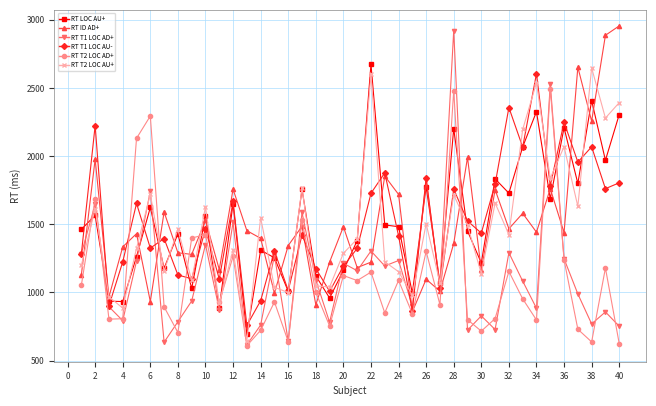

How many data points in RT T2 LOC AU+ are less than 1424?

20